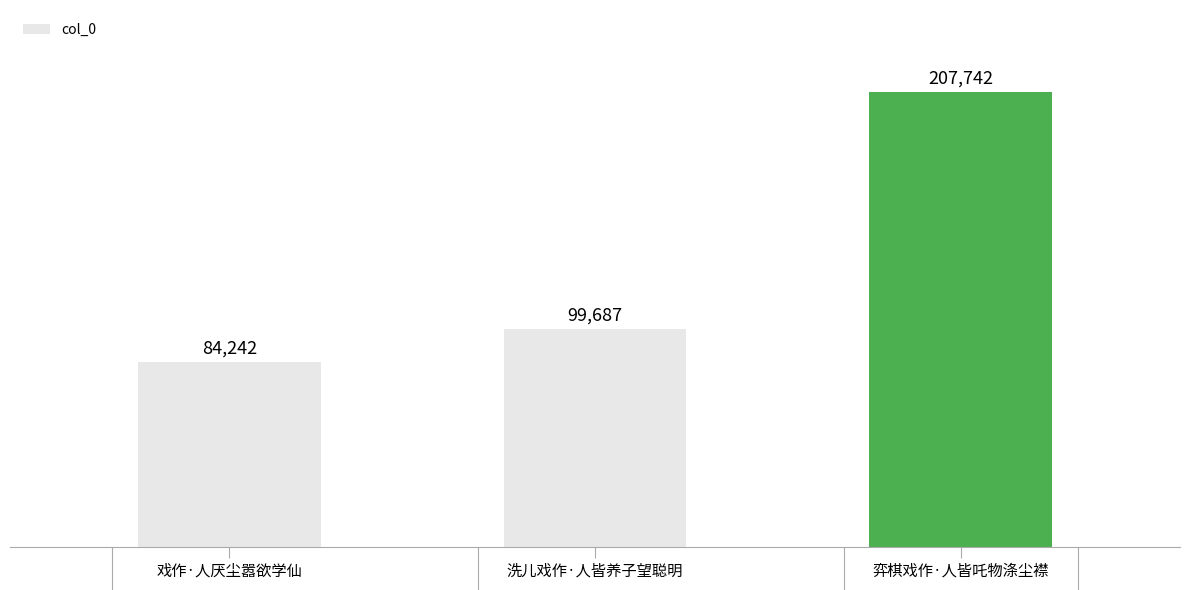

How many values are below 99687?

1